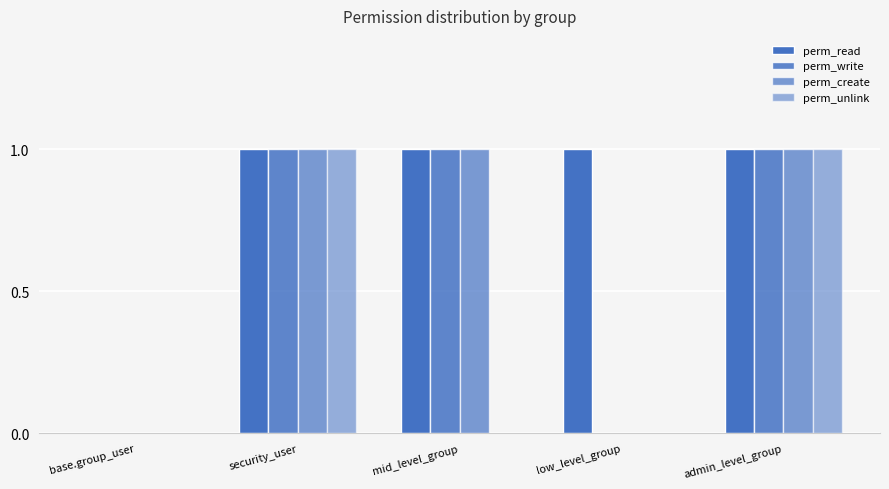

How many distinct data groups are displayed?

4